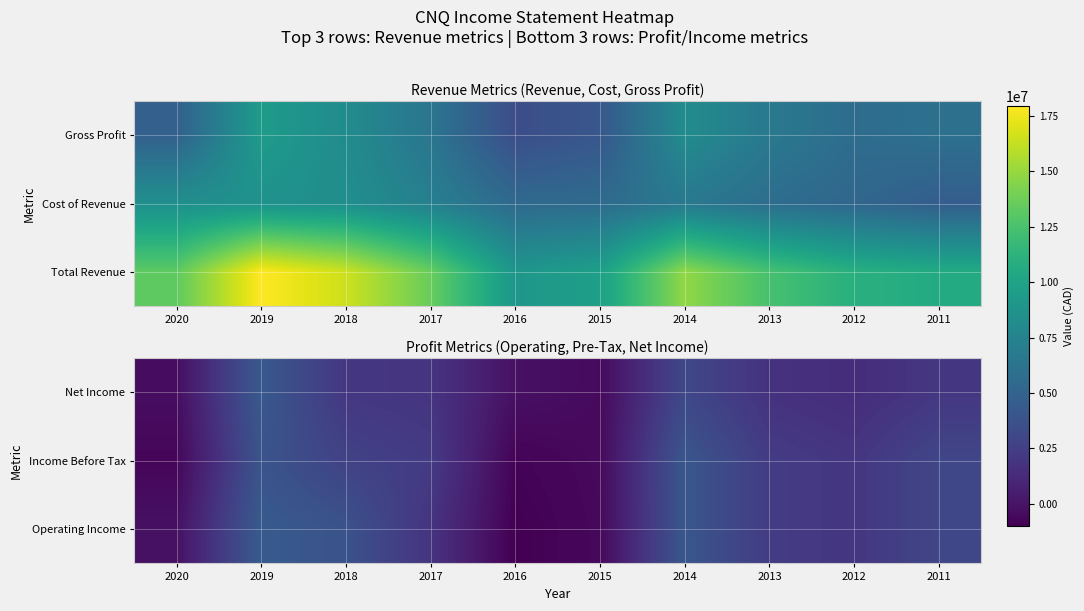

What is the difference between the Operating Income values at 2016 and 2020?

824800